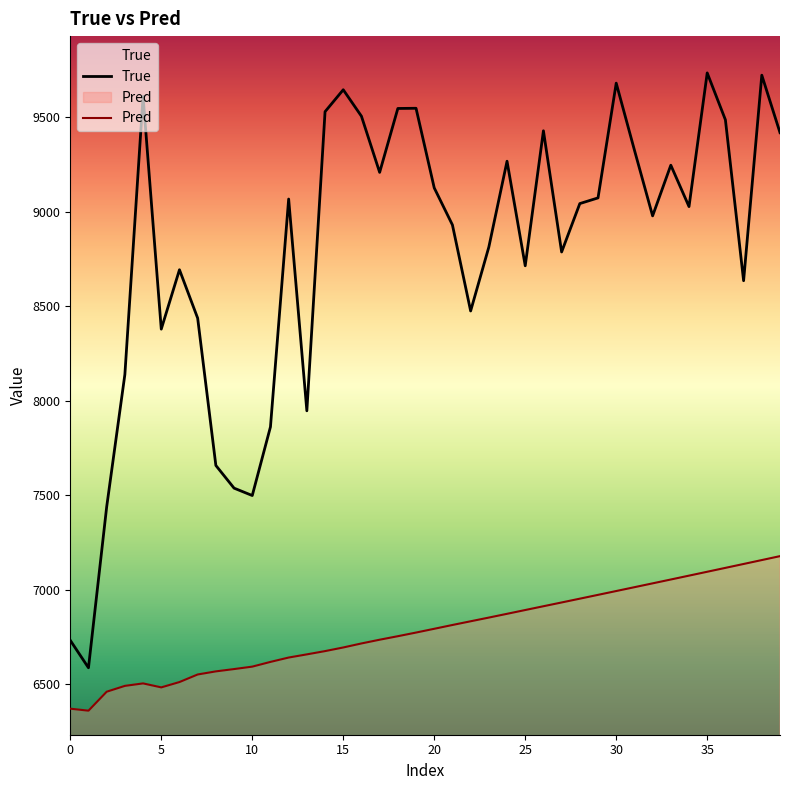

Where does the Pred series first go above 6793?

20